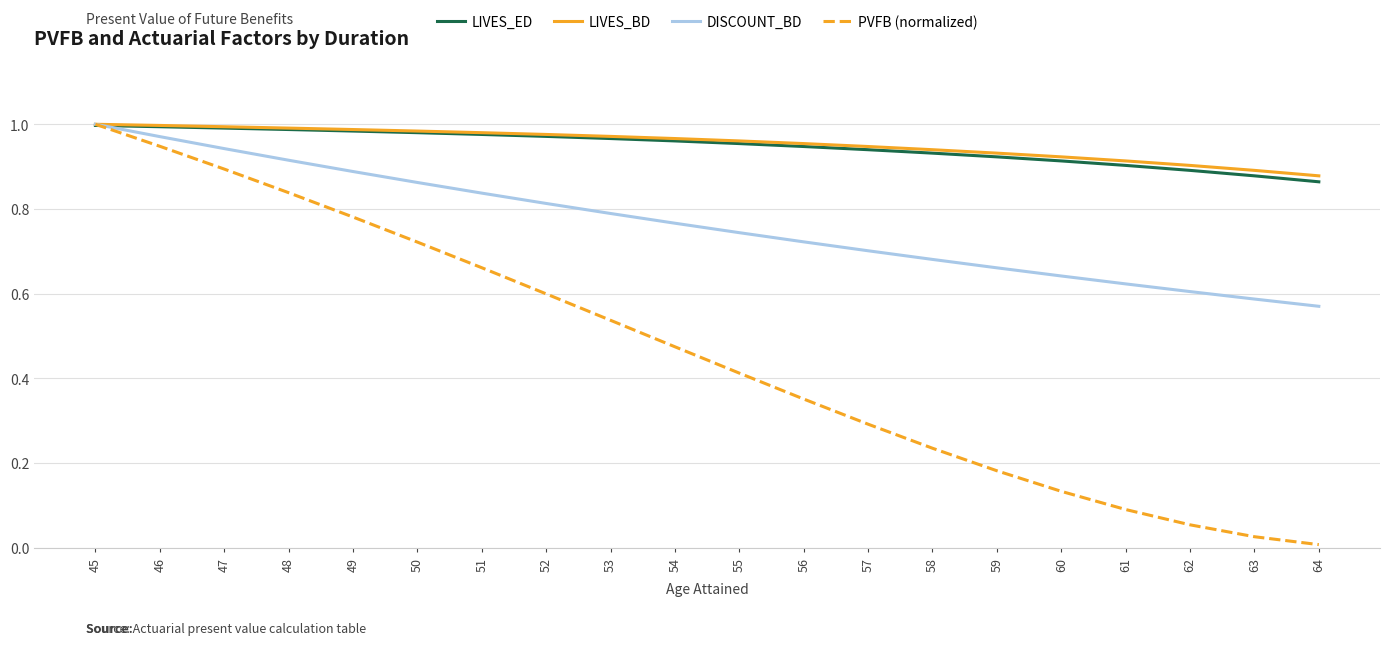

At 60, list the series in order from smallest to largest.

PVFB (normalized), DISCOUNT_BD, LIVES_ED, LIVES_BD